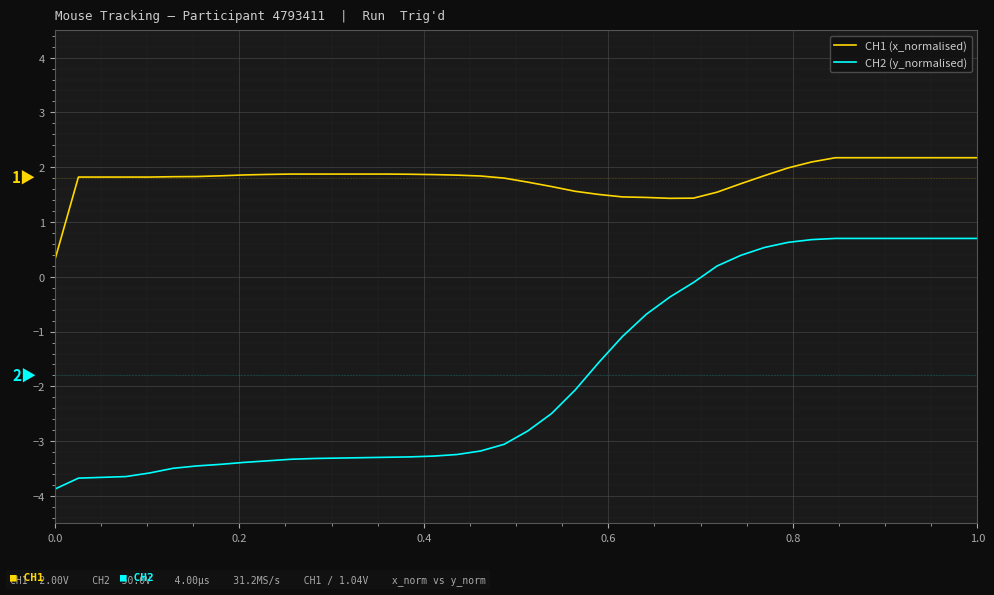

Rank the series by their average value, from highest to lowest.

CH1 (x_normalised), CH2 (y_normalised)